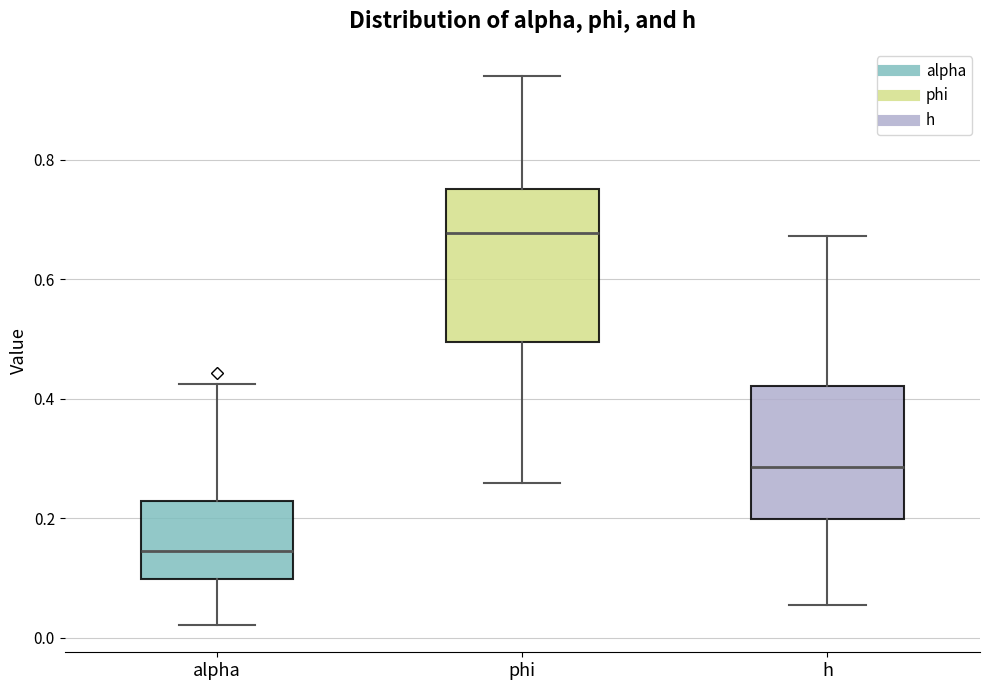

Where is the upper edge of the box for h on the y-axis? The values are not printed on the chart, so give them approximately, as read against the axis.

0.42